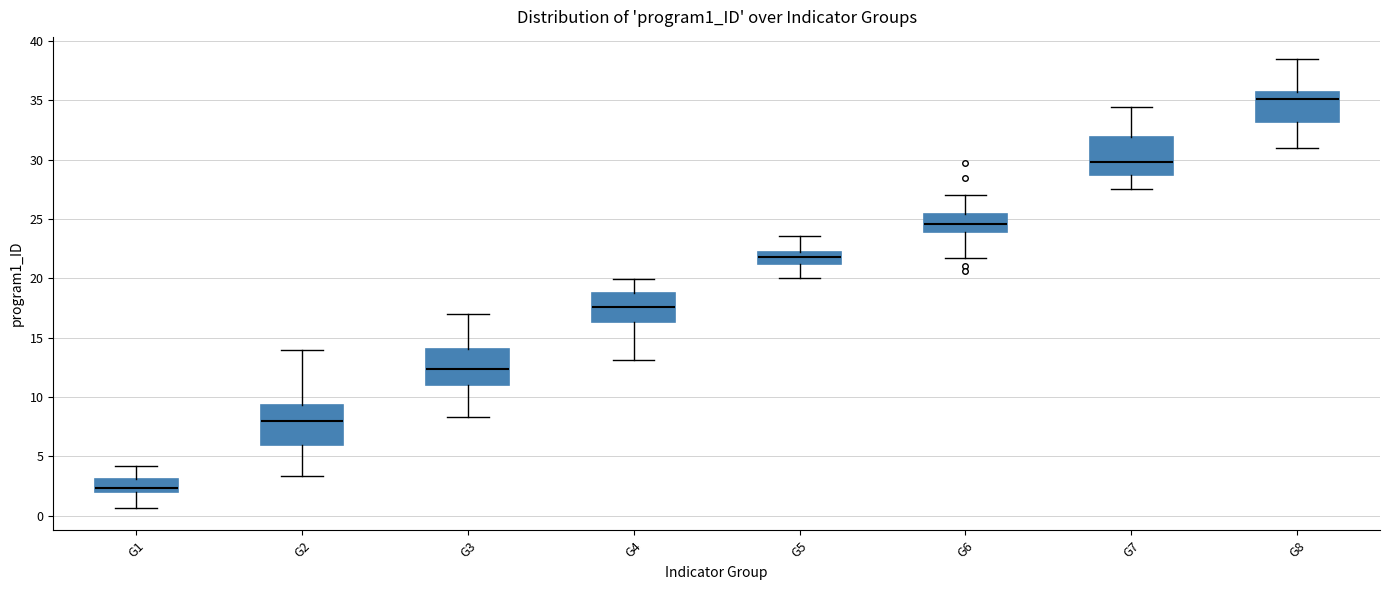

Where does the lower whisker of the box for G5 end on the y-axis? The values are not printed on the chart, so give them approximately, as read against the axis.

20.0